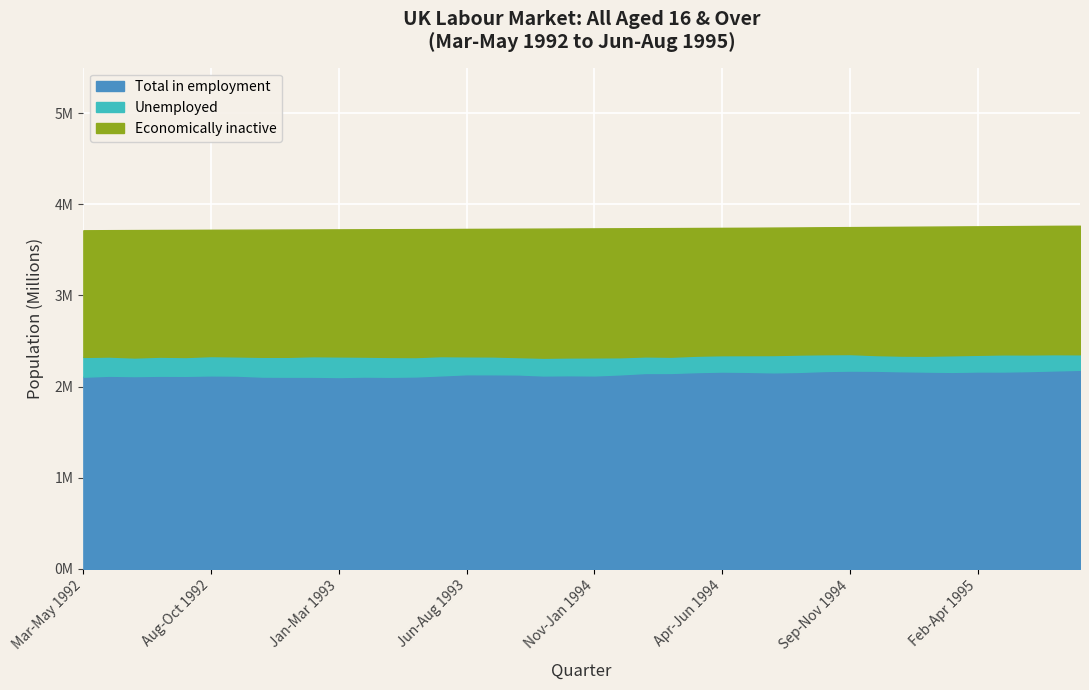

Is it true that Unemployed equals 182617 at Apr-Jun 1995?

True